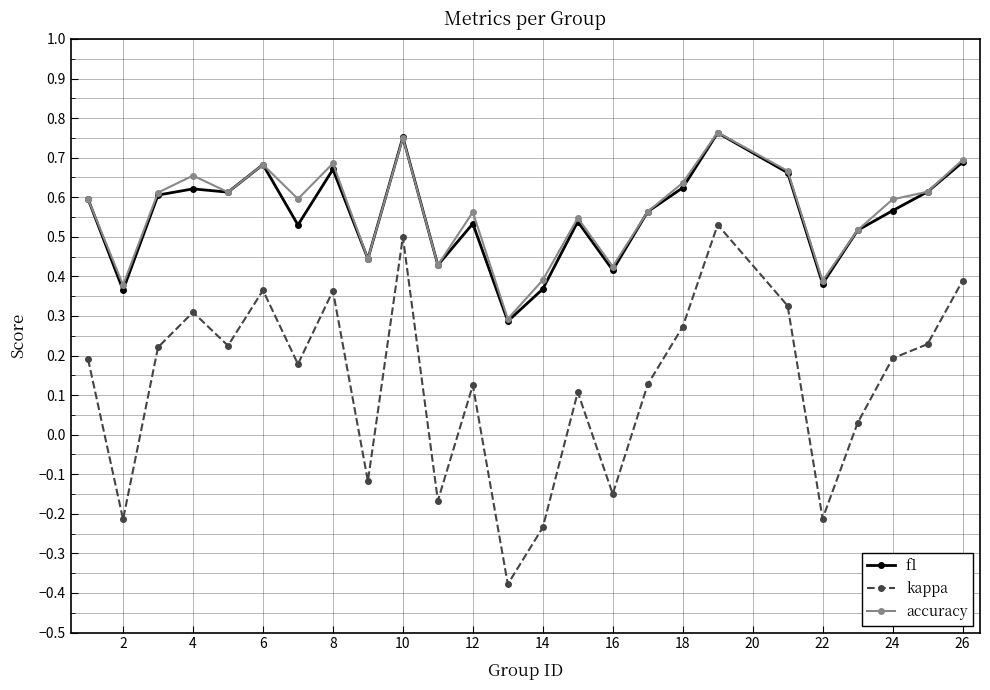

At how many categories does at least one series exceed 0?

25